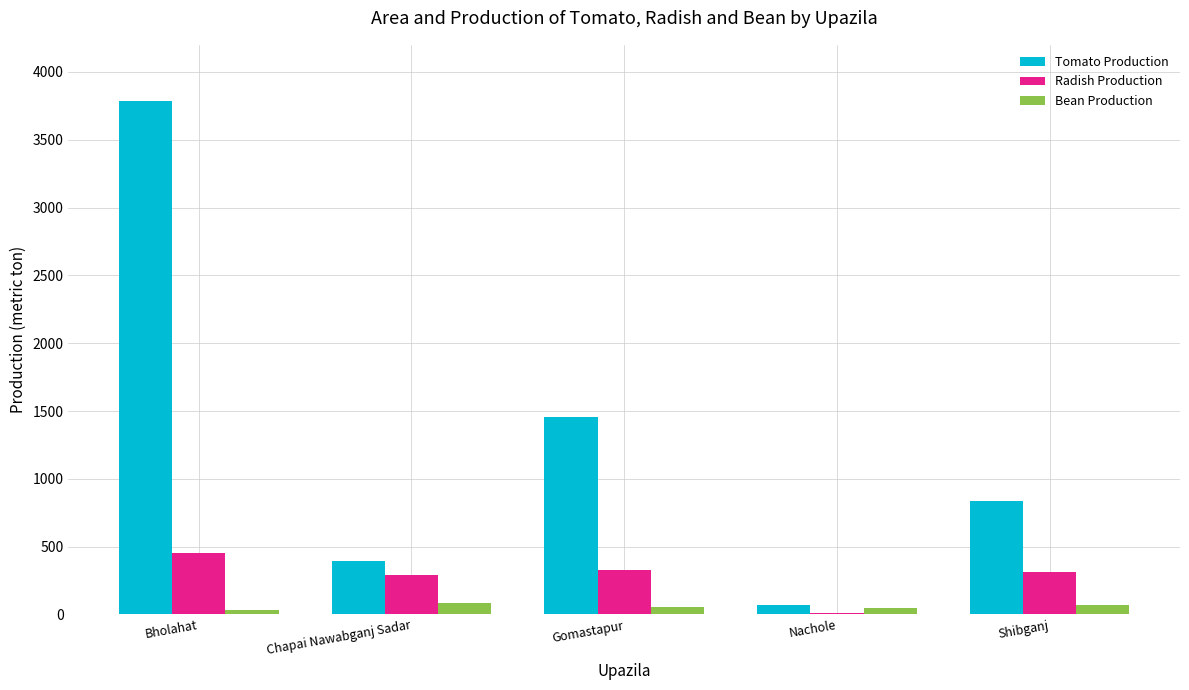

Which category has the highest value across all series?

Bholahat